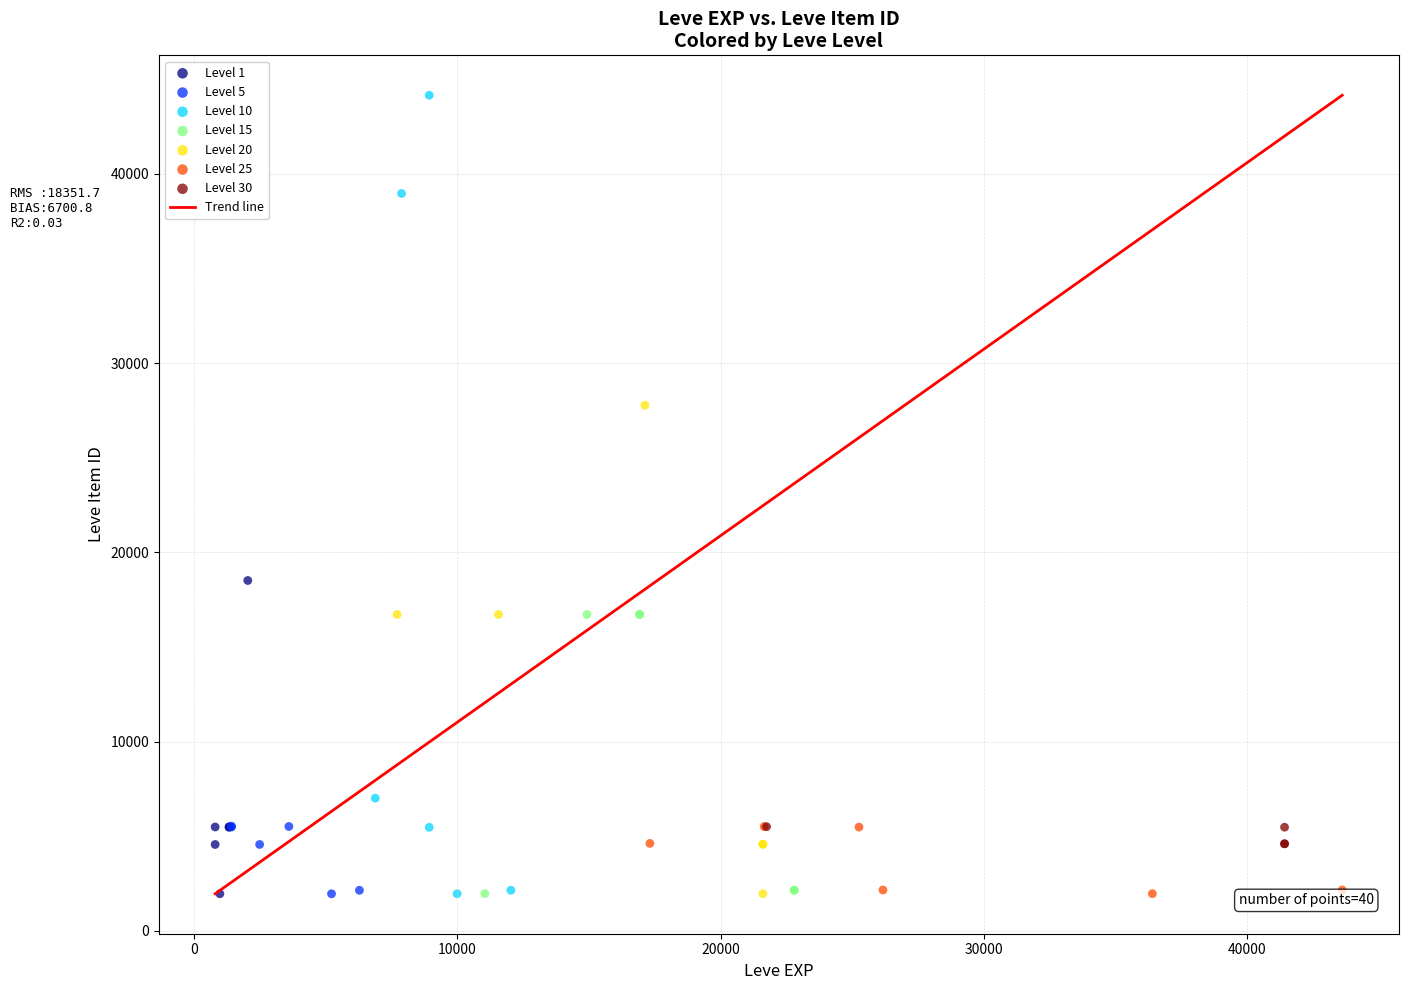

Which series contains the highest Y value?

Level 10